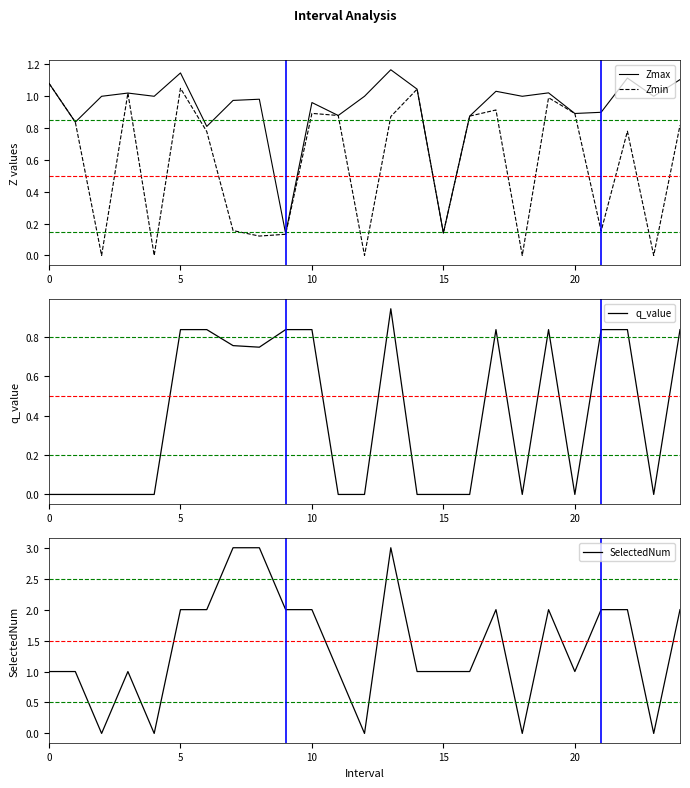

Which series ends up on top after the final intersection of SelectedNum and Zmin?

SelectedNum